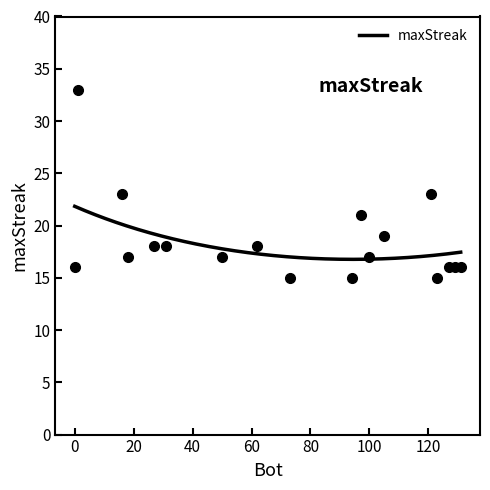

Which category has the lowest value across all series?

123